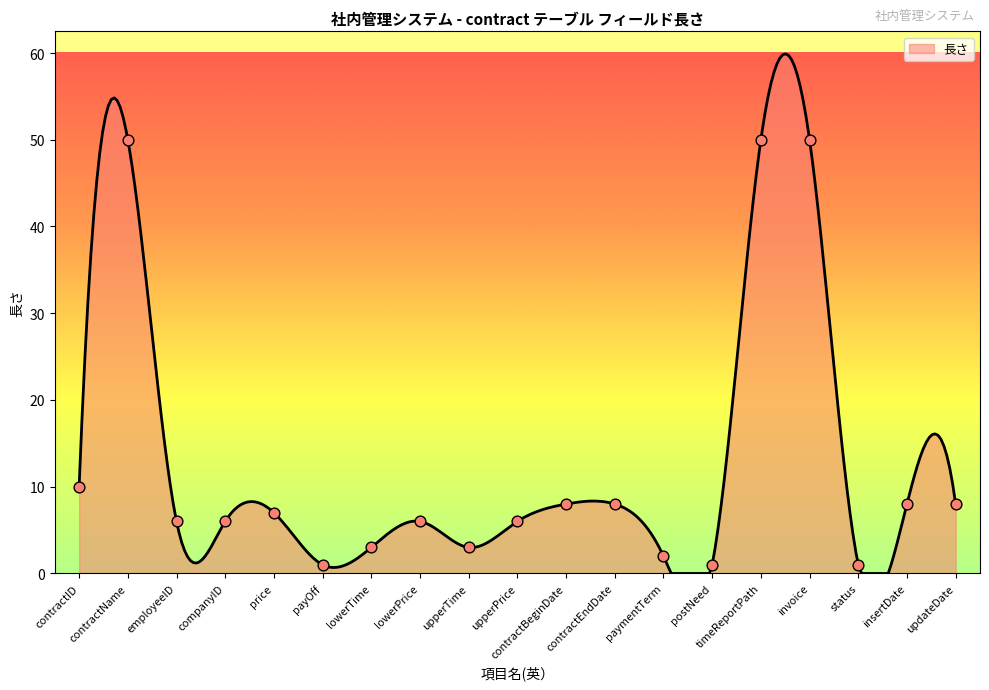

What is the change in value from price to upperPrice?

-1